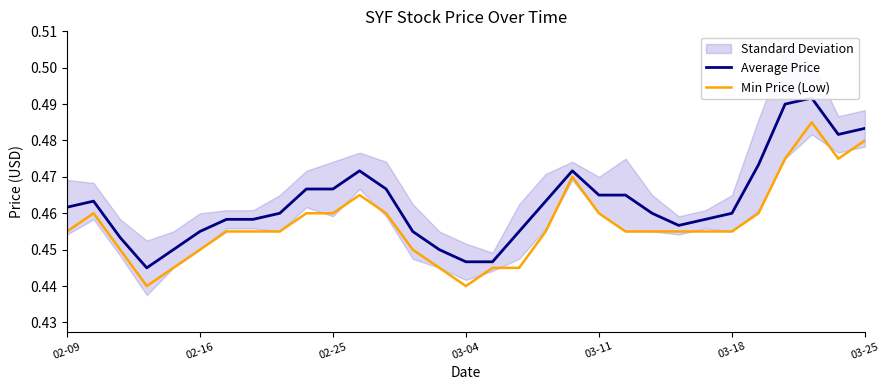

How many categories are shown in the chart?

31